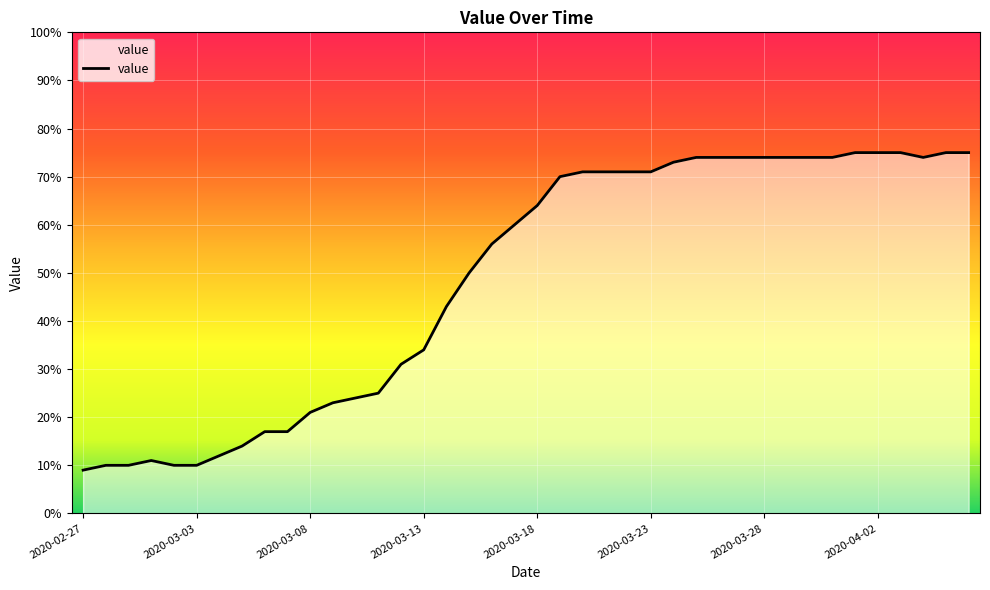

What is the minimum value shown in the chart?

9